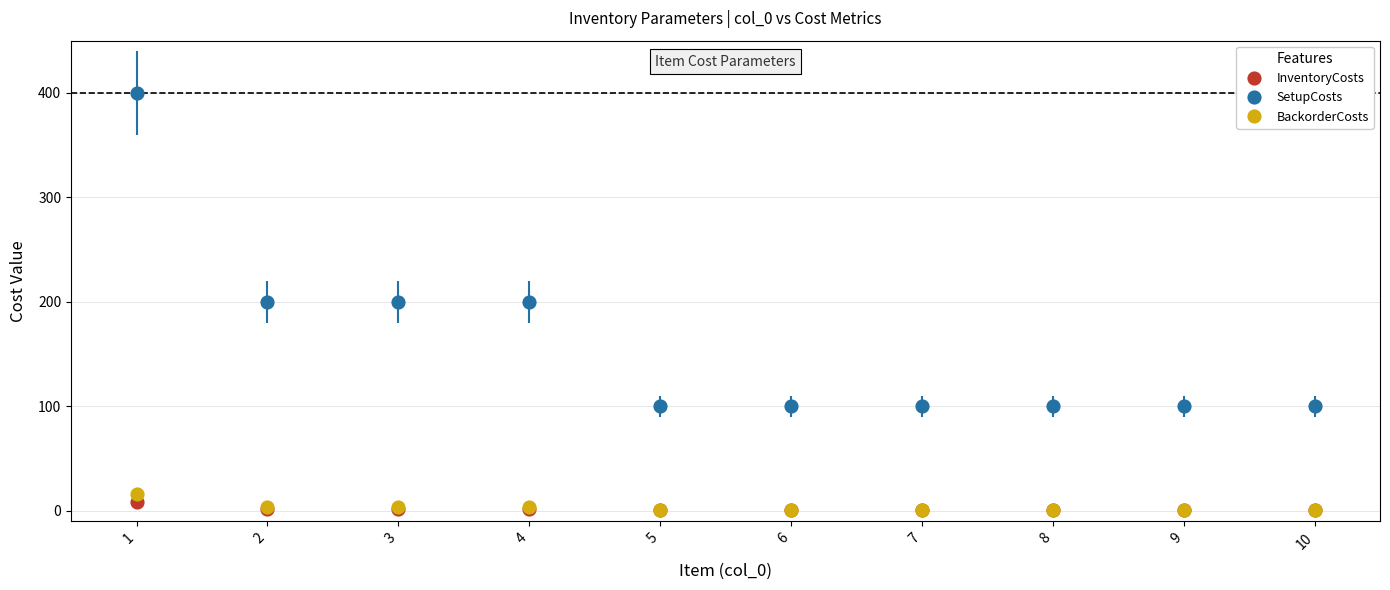

What are all the series names shown in the legend?

InventoryCosts, SetupCosts, BackorderCosts